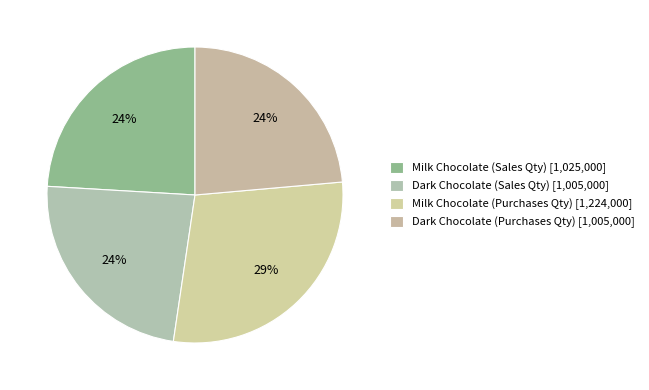

Does Dark Chocolate (Sales Qty) account for over 50% of the chart?

No